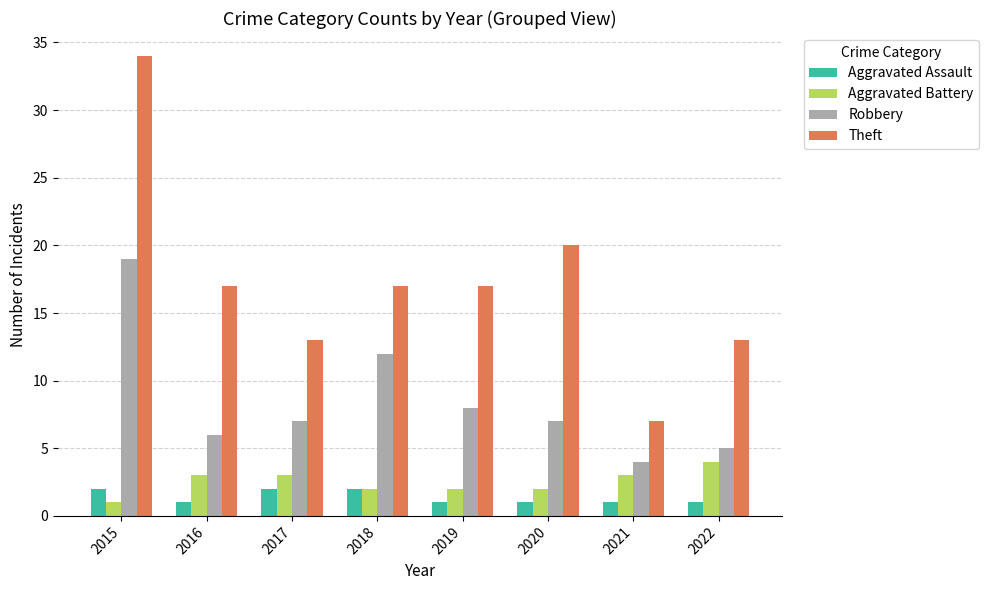

Which series has the largest range (max minus min)?

Theft